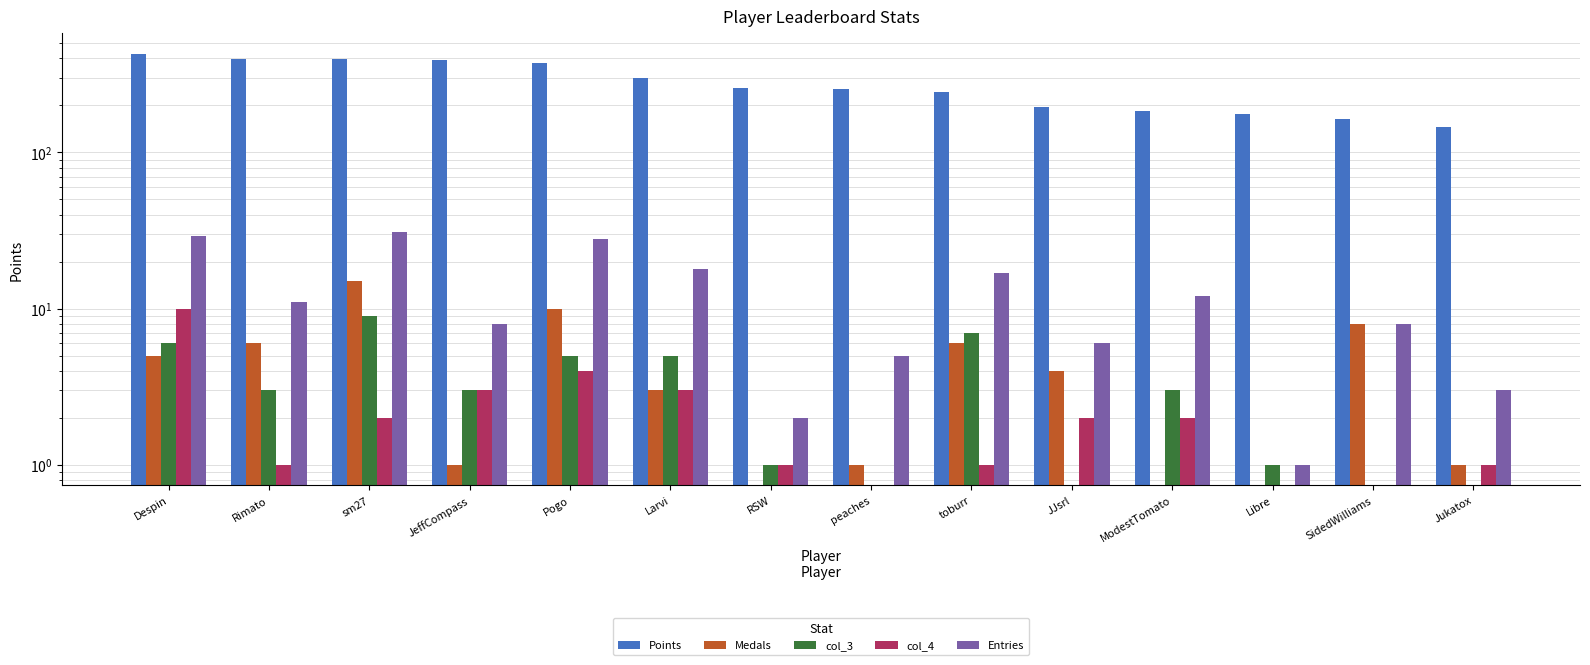

The value of col_4 at sm27 is 3. True or false?

False